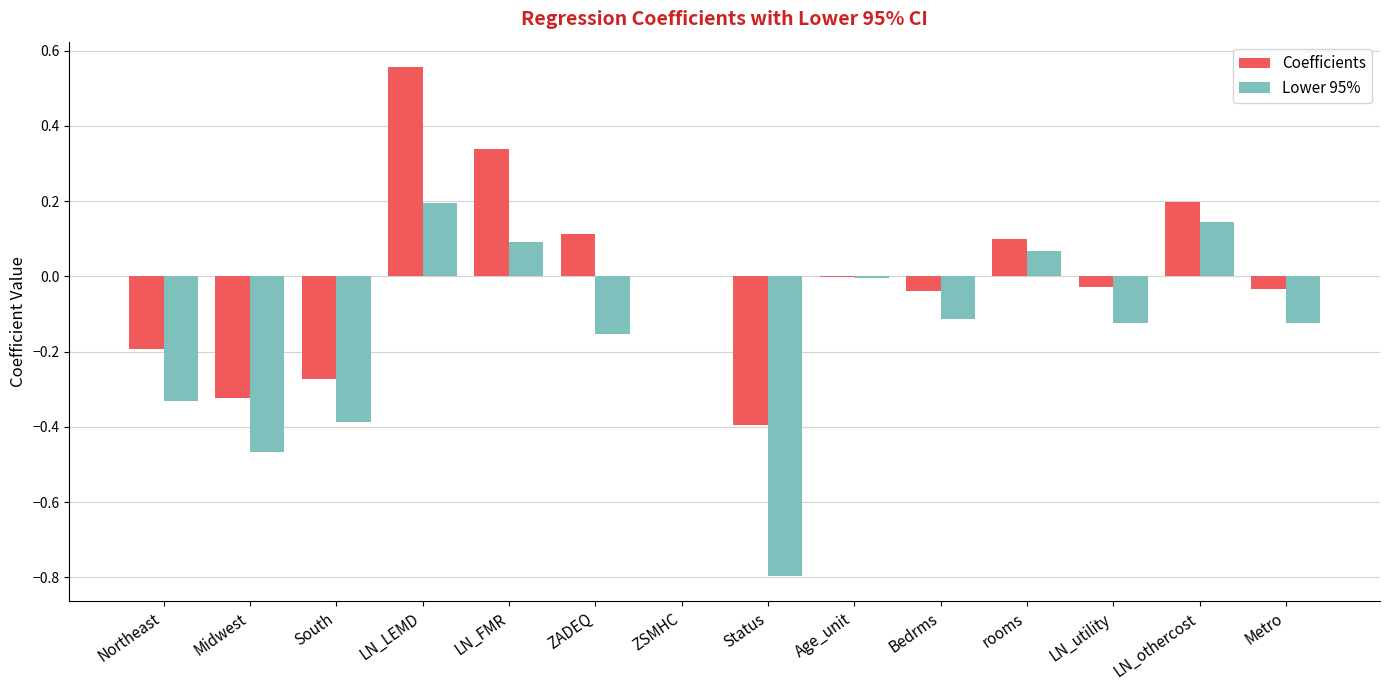

At which label does Coefficients reach its peak?

LN_LEMD